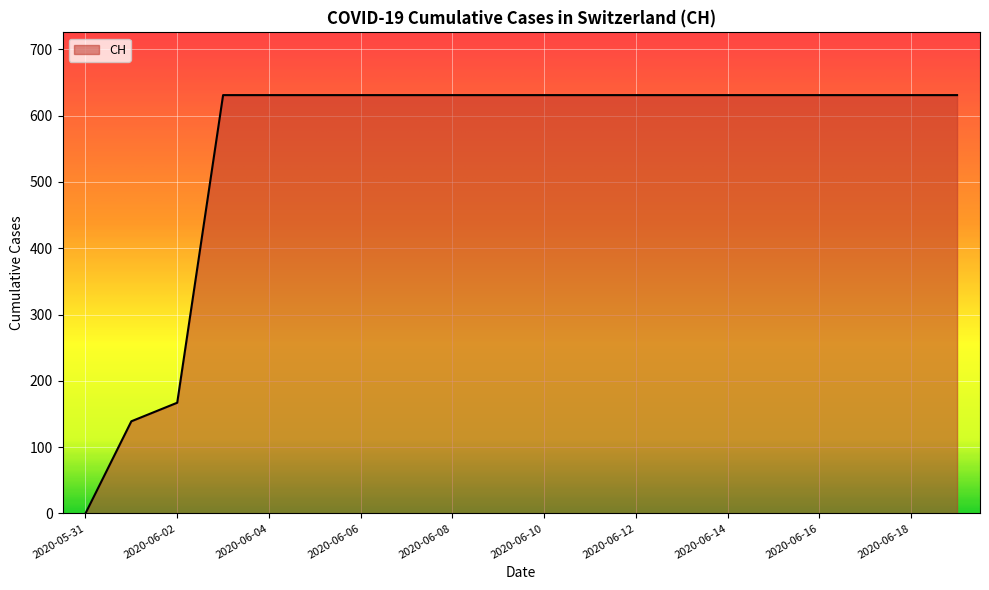

What is the maximum value shown in the chart?

631